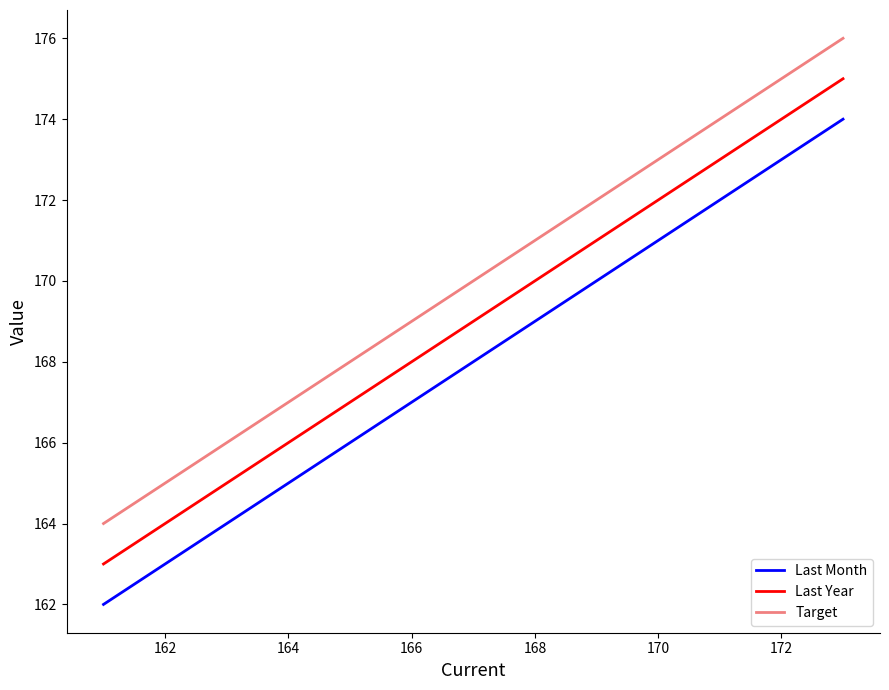

True or false: Target and Last Month cross at least once.

False